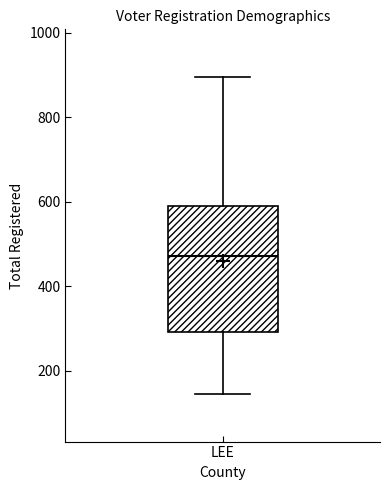

Transcribe this box plot: give where the median line is, the range the box spans, and where the two whiskers end, as read against the y-axis. The values are not printed on the chart, so give them approximately, as read against the axis.

median 480, box 300 to 600, whiskers 140 to 900